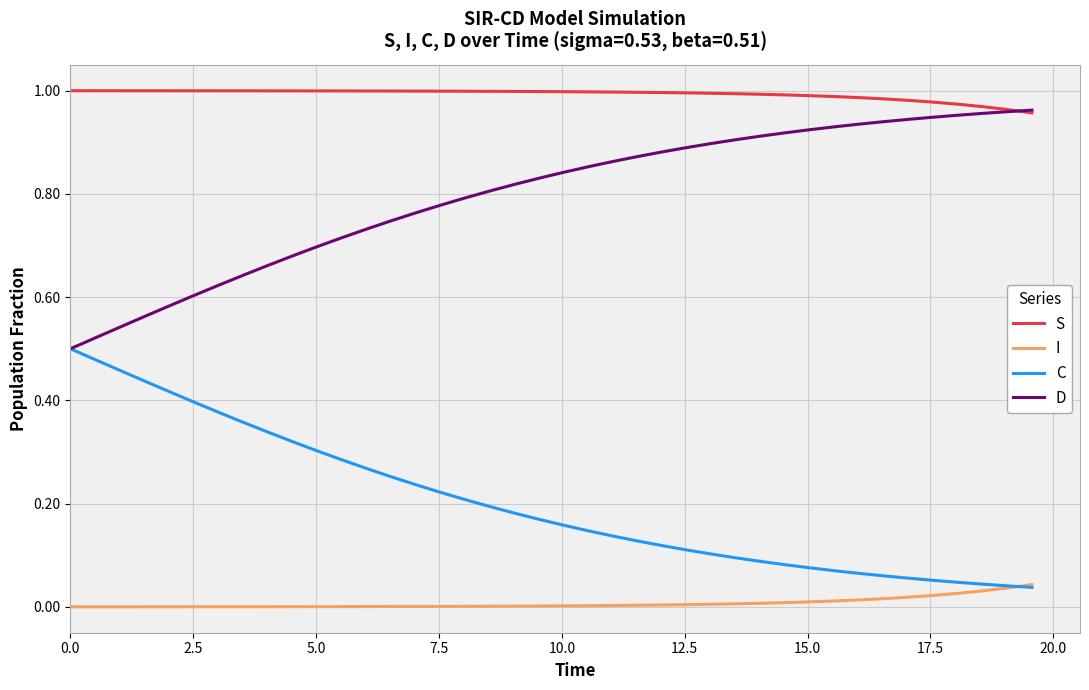

How many categories are shown in the chart?

40